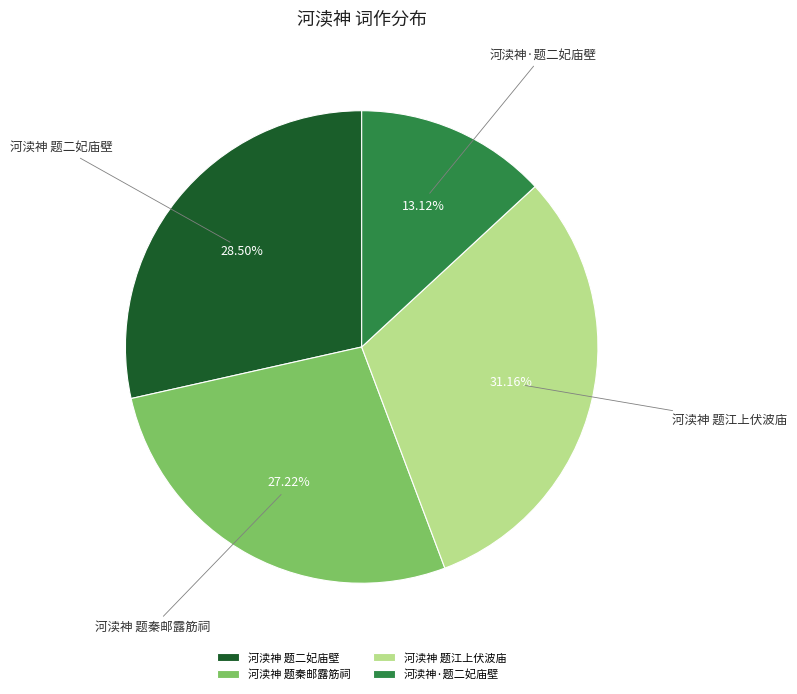

What is the largest slice in the pie chart?

河渎神 题江上伏波庙